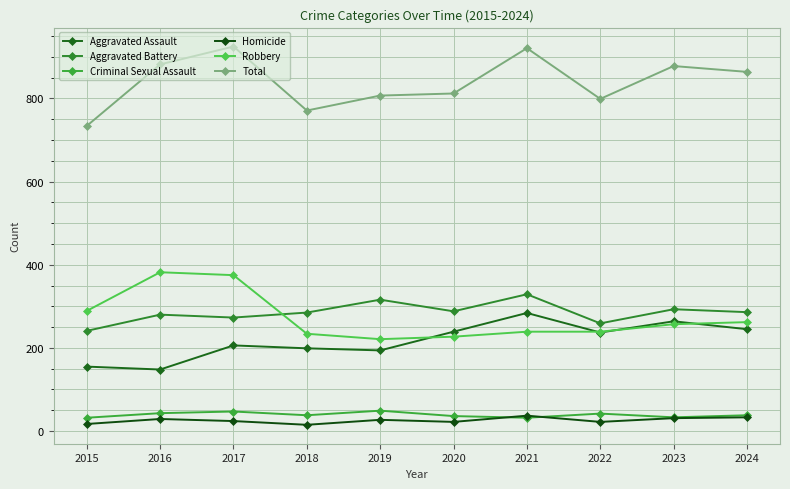

Count the number of data series in this chart.

6